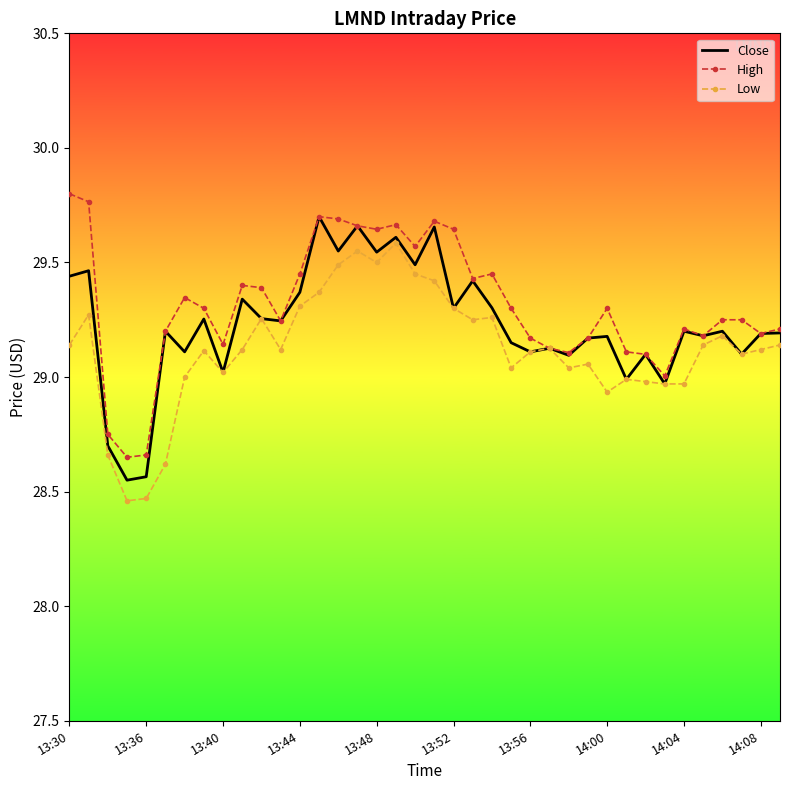

What are all the series names shown in the legend?

Close, High, Low